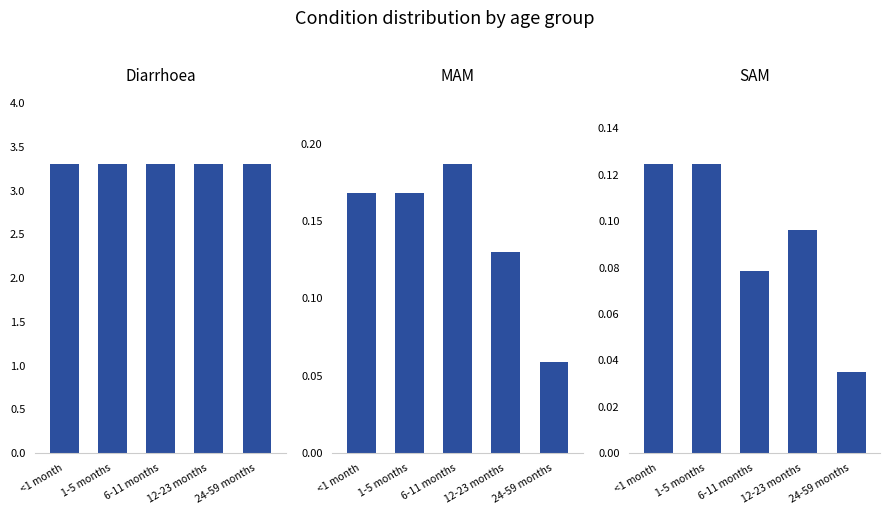

What is the value of the MAM bar at the 5th from the left?

0.1